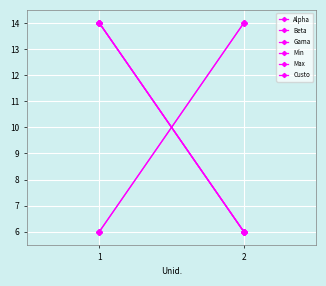

At which category is the sum across all series the highest?

1